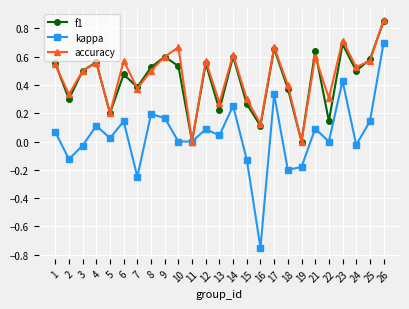

True or false: kappa has more than 0 points higher than both neighbors.

True